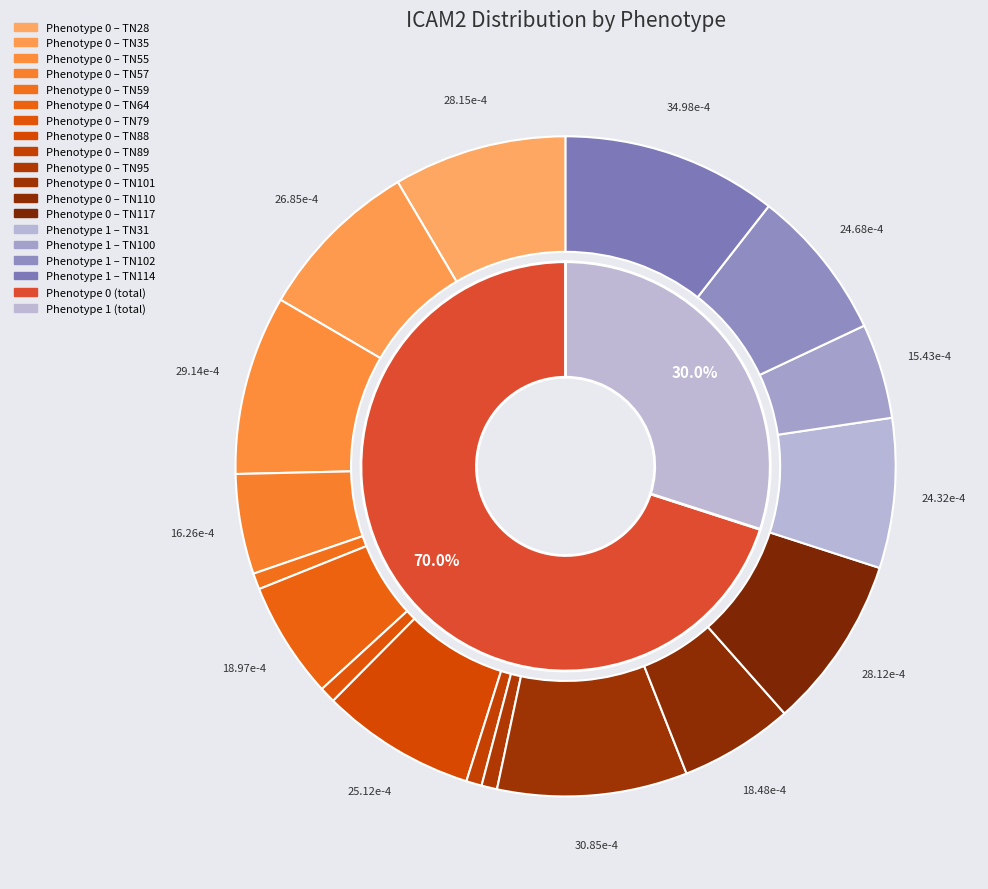

How many segments does this pie chart have?

17